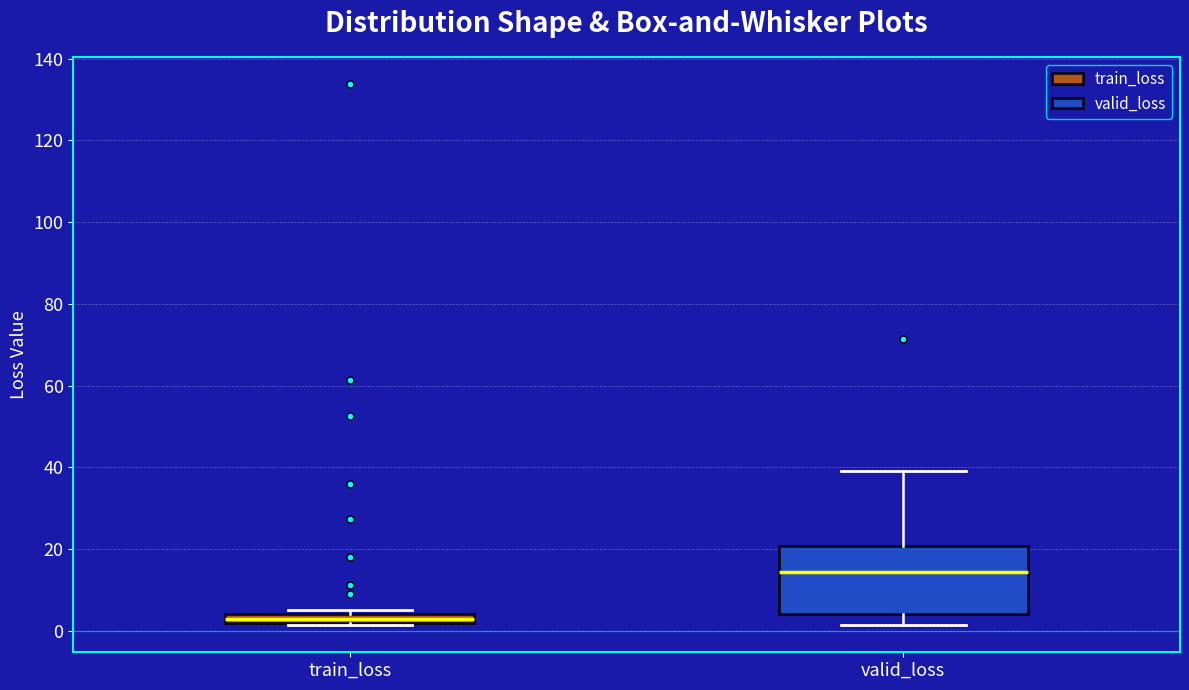

Where is the lower edge of the box for train_loss on the y-axis? The values are not printed on the chart, so give them approximately, as read against the axis.

2